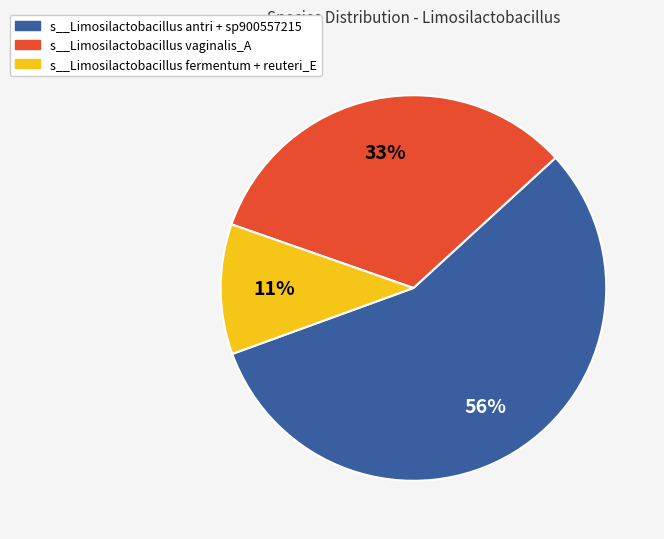

To the nearest percent, what is the average slice percentage?

33%